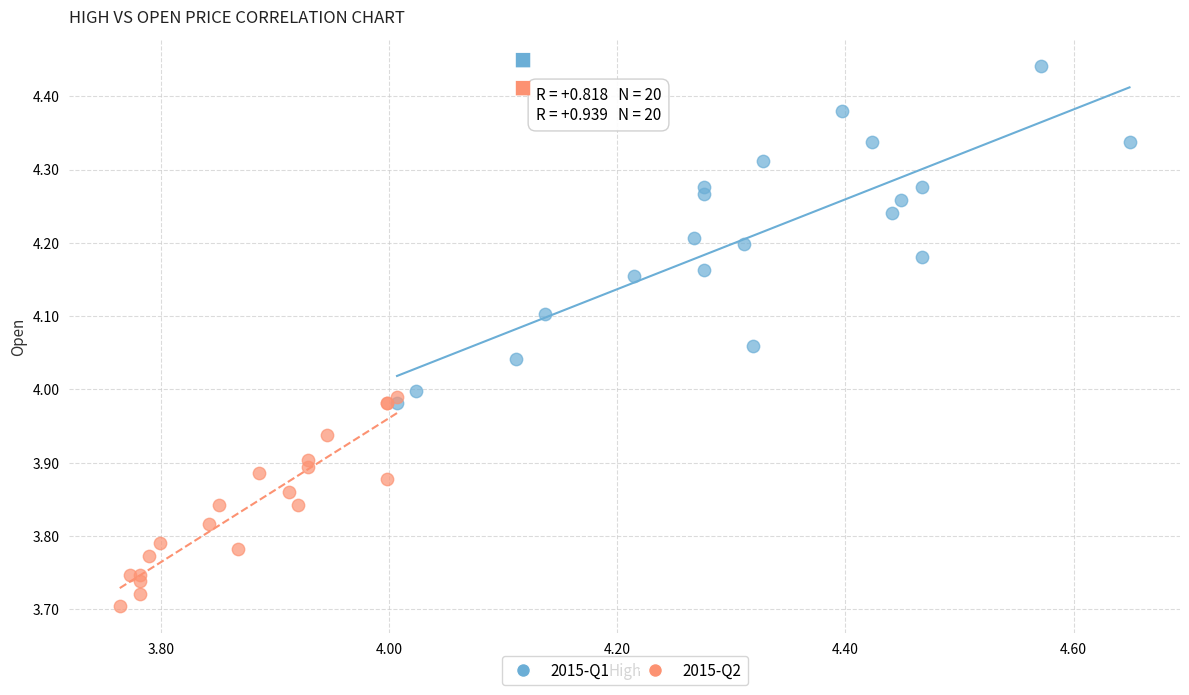

Which series has the widest spread of Y values?

2015-Q1